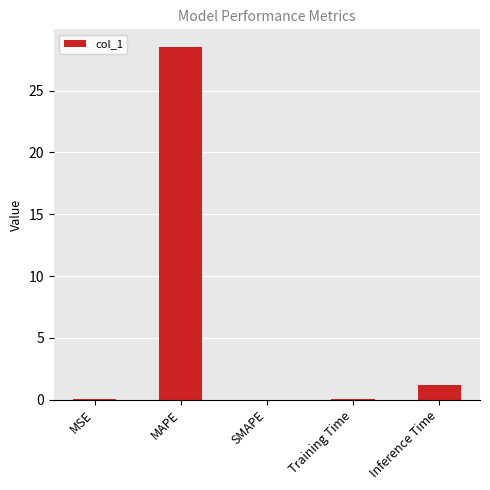

What is the sum of all values?

29.8